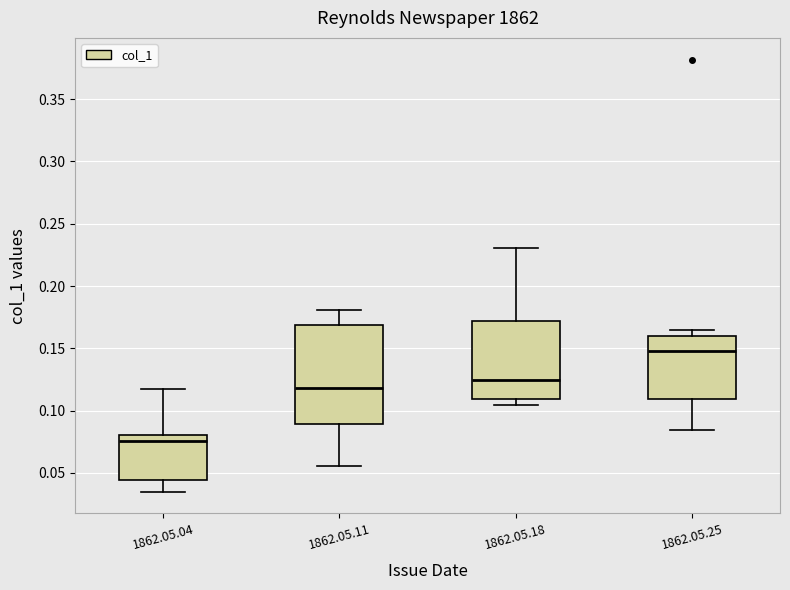

Comparing the boxes themselves (not the whiskers), which one is the tallest?

1862.05.11